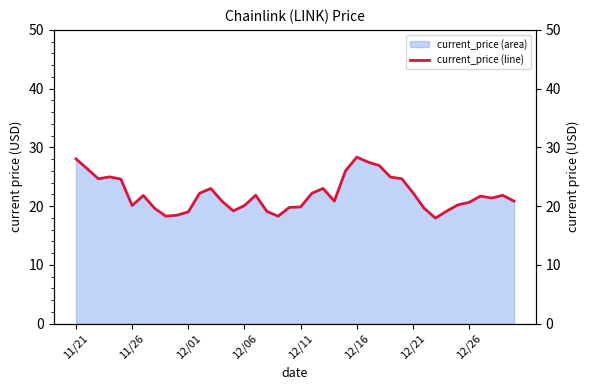

How many data points are above 21?

21